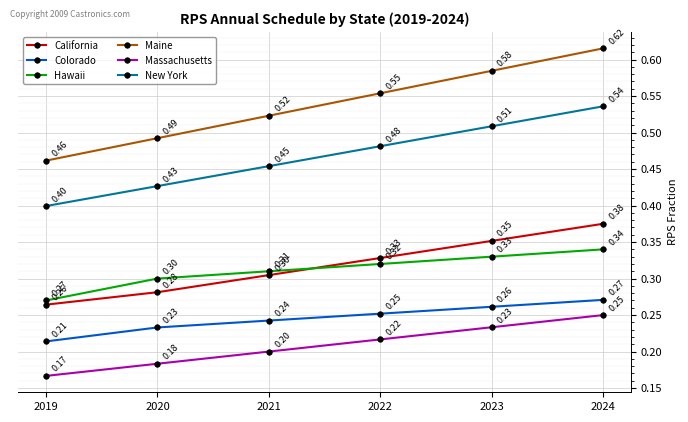

Between which two adjacent categories do California and Hawaii first intersect?

2021 and 2022